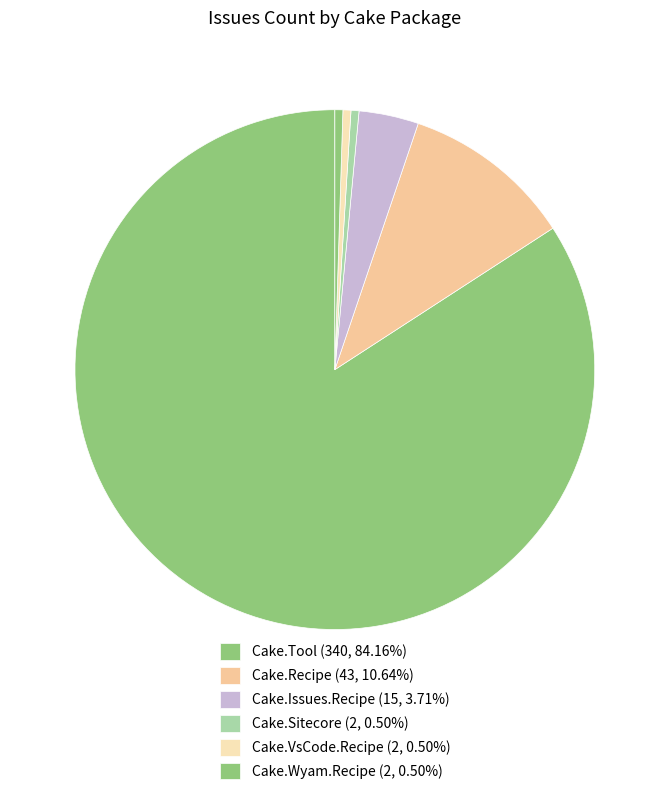

To the nearest percent, what is the difference between the largest and smallest slice percentages?

84%